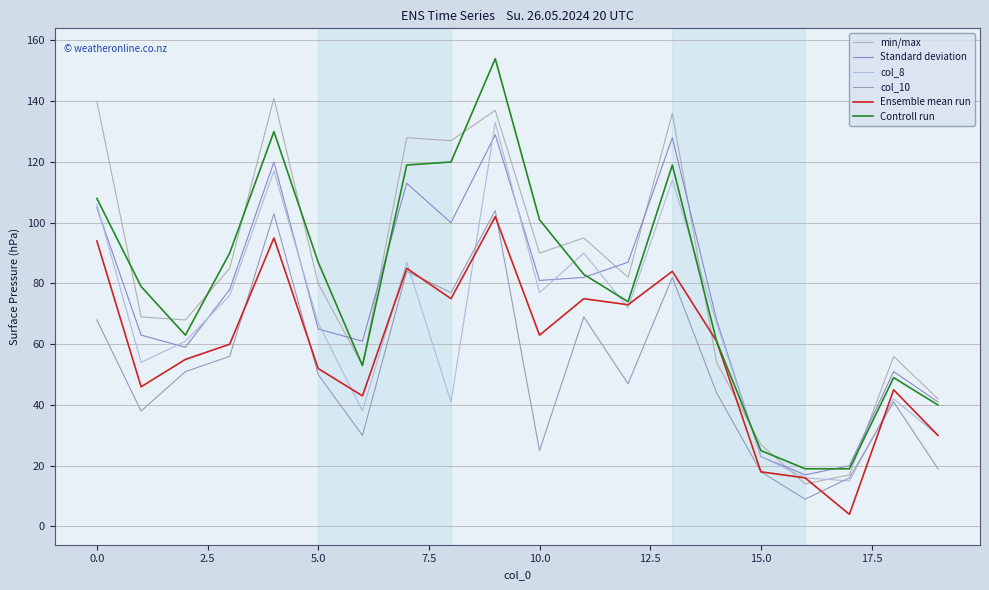

Does the chart display data point markers on the line(s)?

No